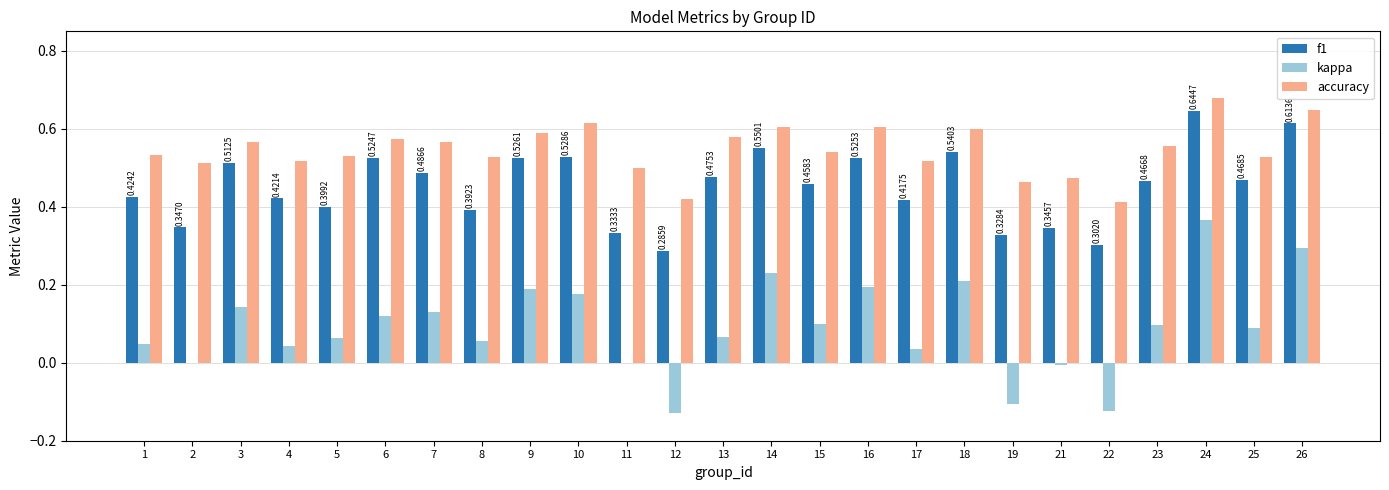

At which category is the sum across all series the highest?

24